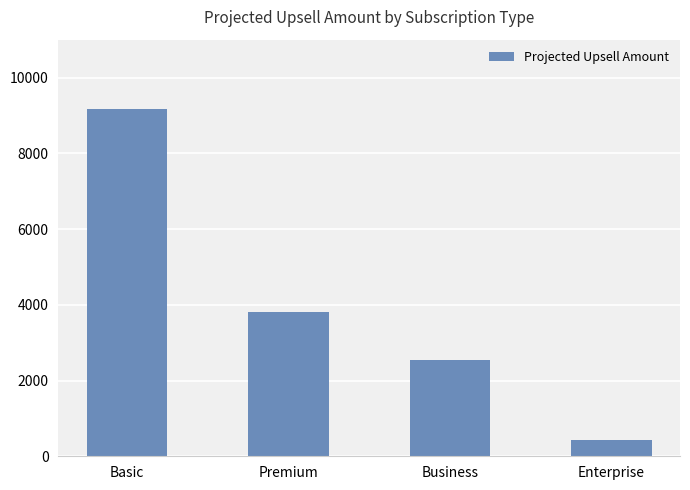

What is the label of the 1st bar from the left?

Basic